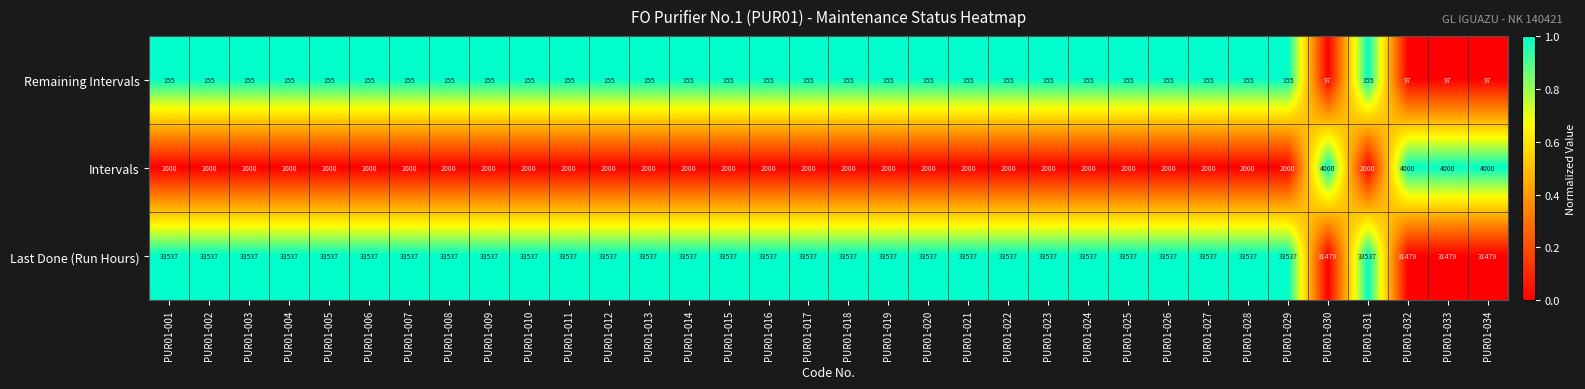

What is the difference between the highest and lowest values at PUR01-021?

33382